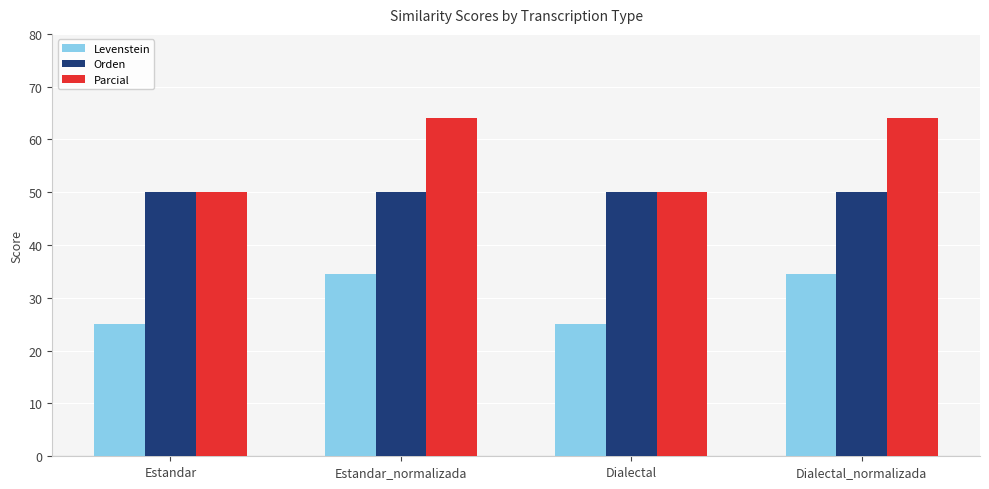

True or false: Orden has a value of 80.8 at Dialectal.

False